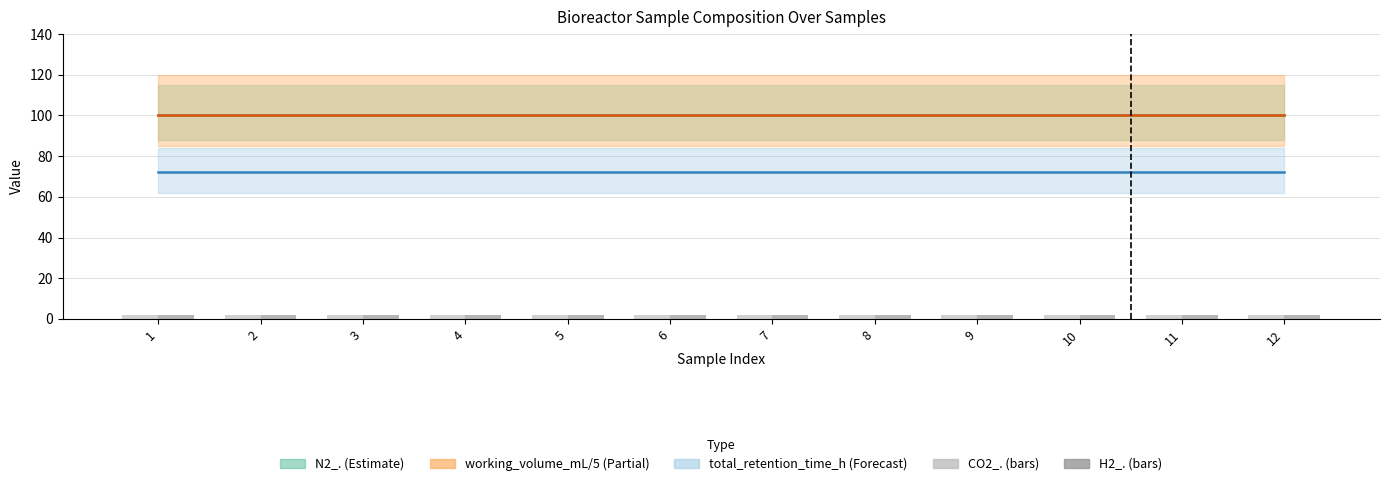

What is the spread (max minus min) of values at 3?

98